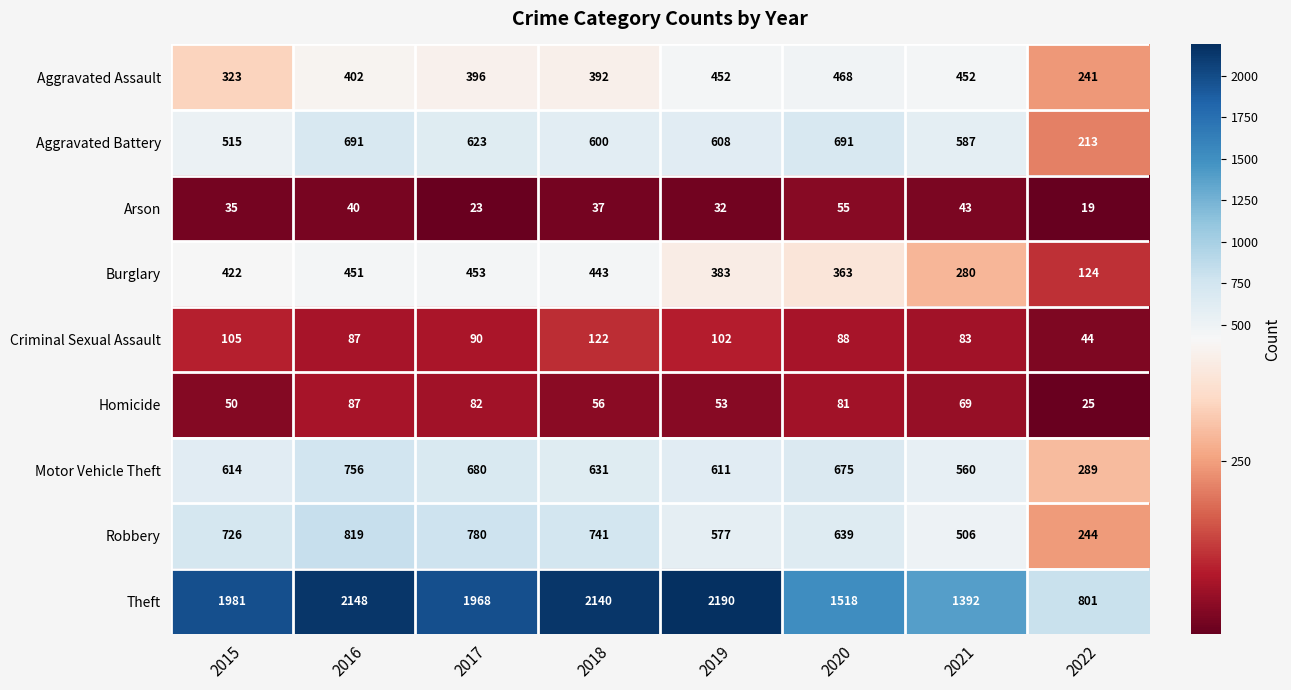

What is the maximum value shown in the chart?

2190